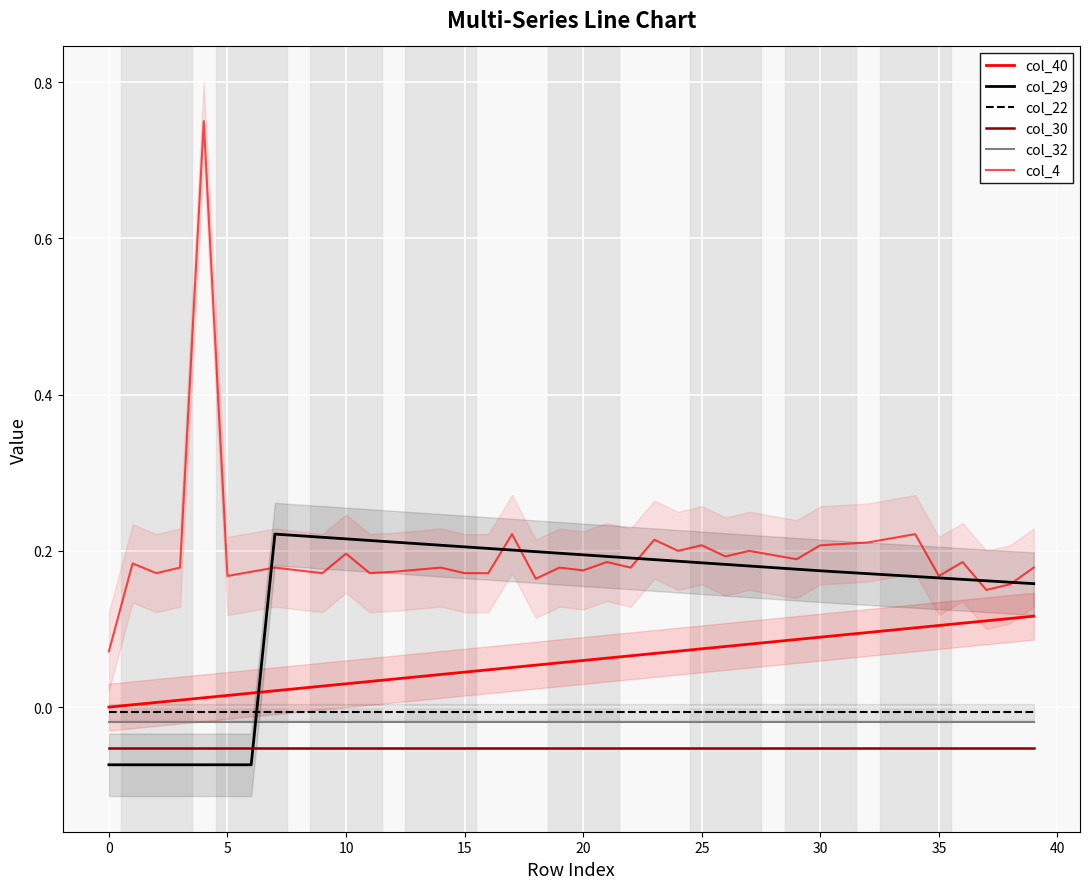

True or false: col_22 has more than 0 points higher than both neighbors.

False